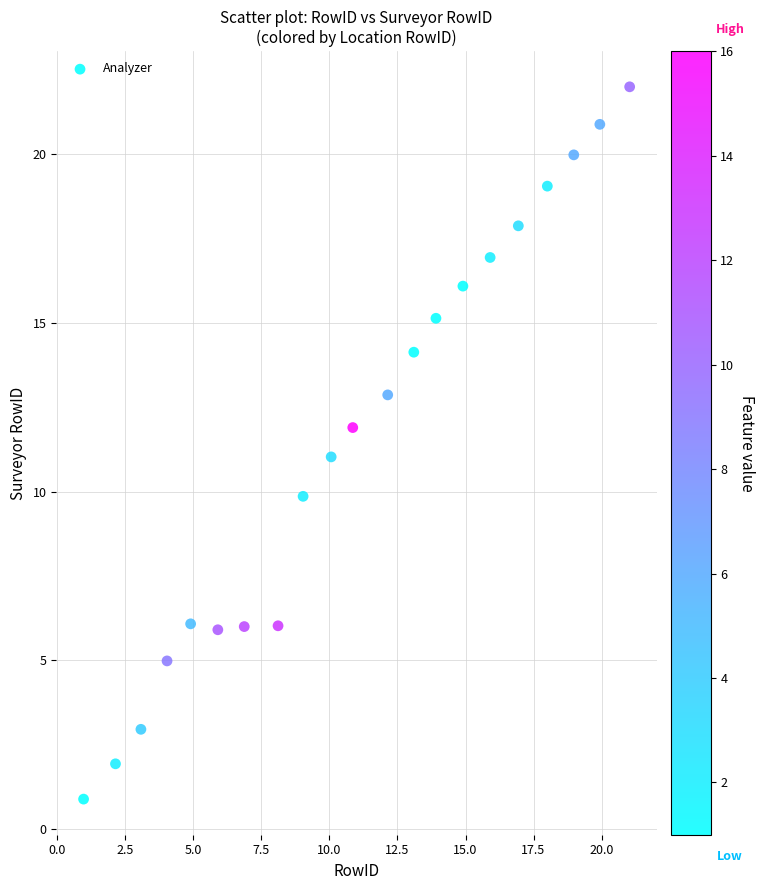

What is the range of X values (max minus min)?

20.1